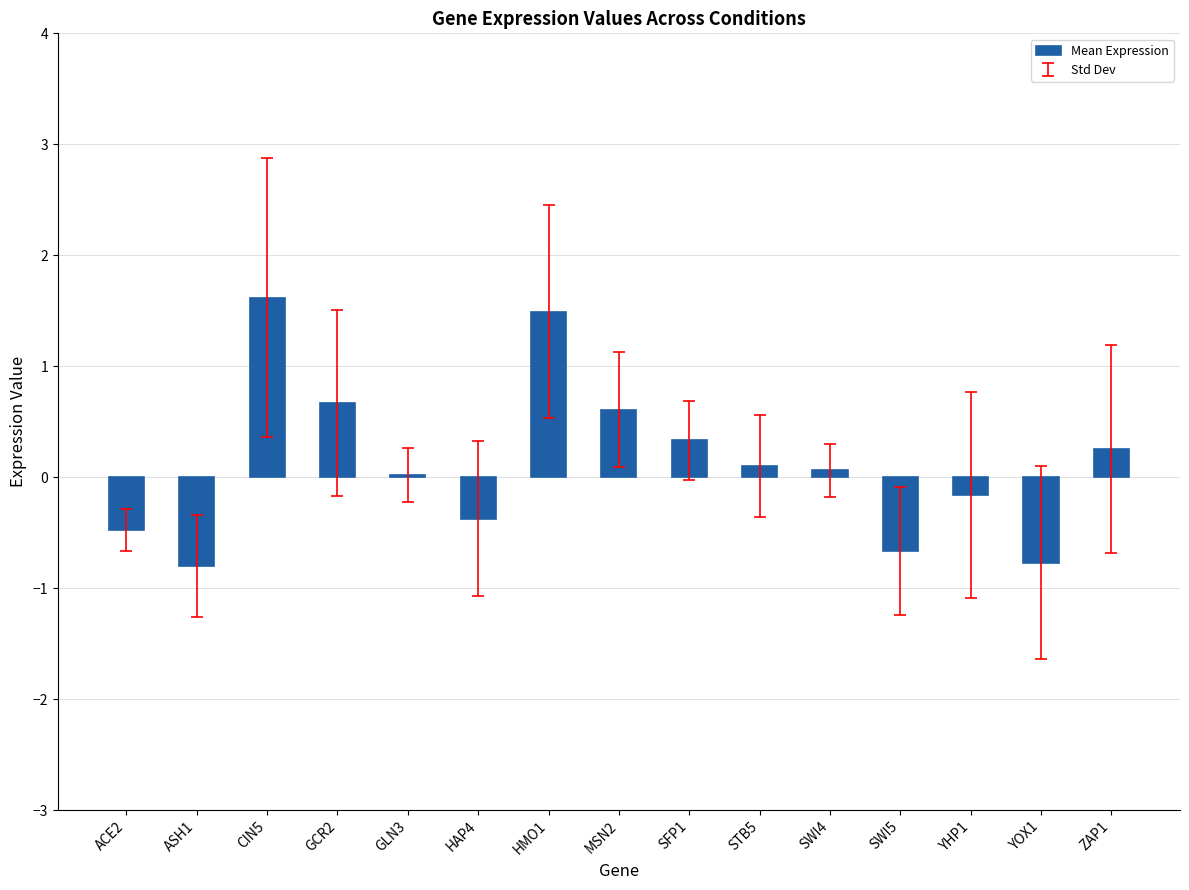

What is the change in value from SFP1 to YOX1?

-1.1